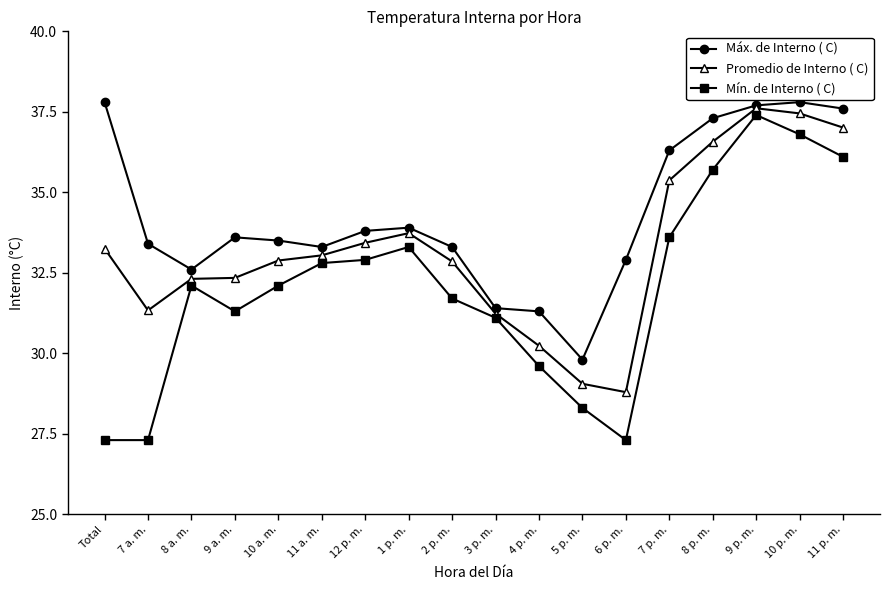

What is the difference between the second highest and minimum values in the Mín. de Interno ( C) series?

9.5